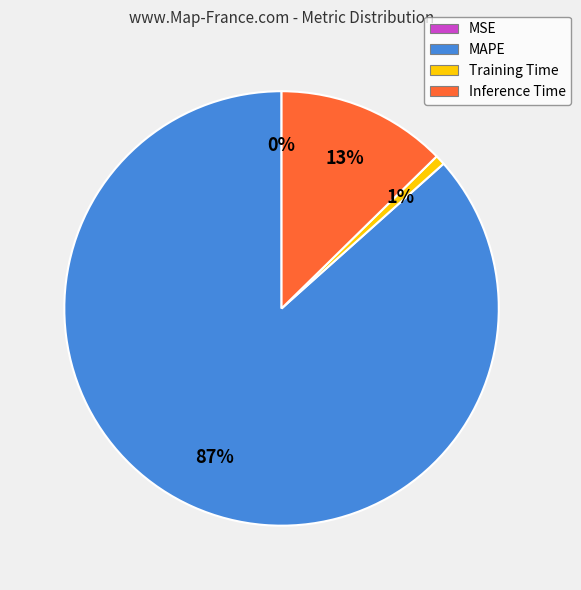

Which has a higher value, Inference Time or MAPE?

MAPE